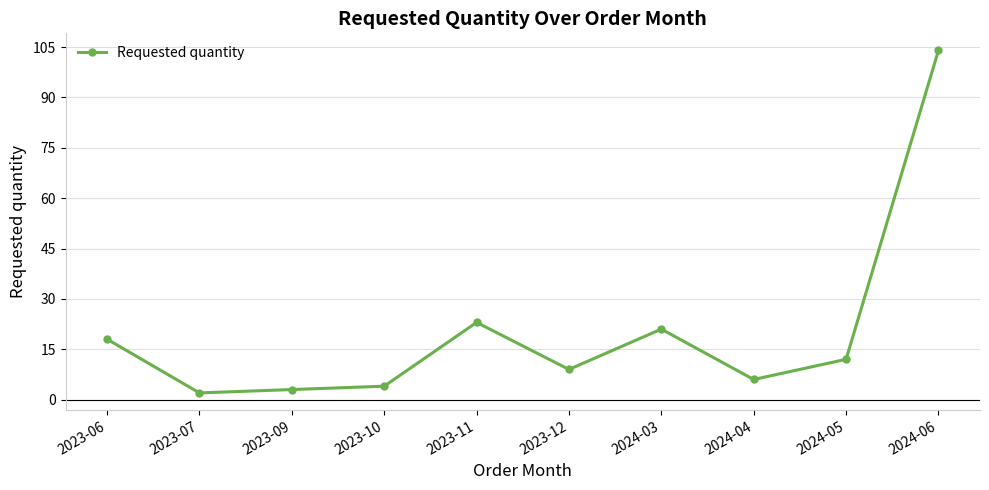

What position from the right is 2023-07?

9